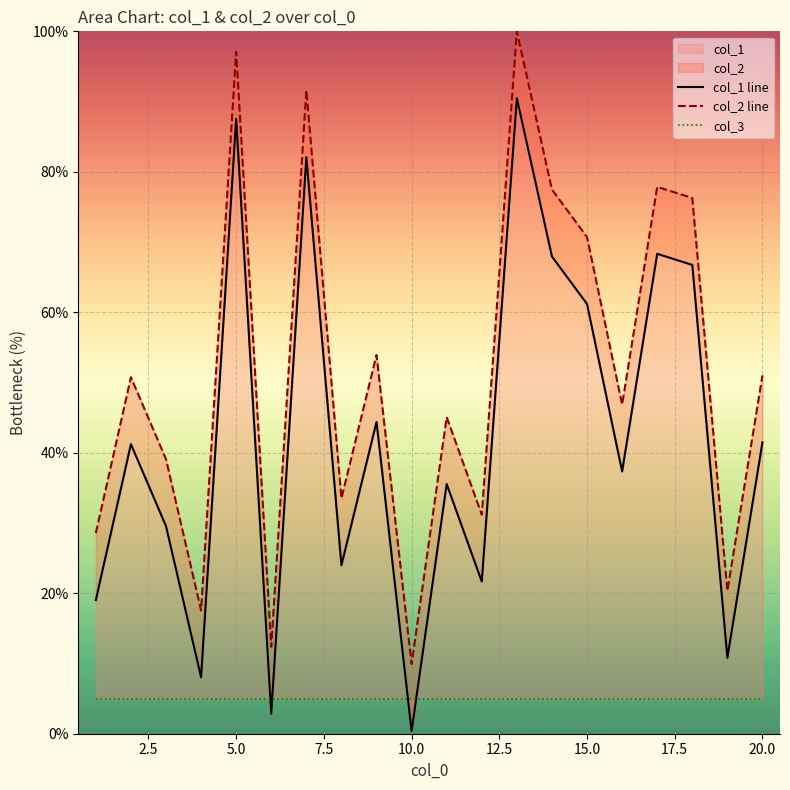

What are all the series names shown in the legend?

col_1 line, col_2 line, col_3